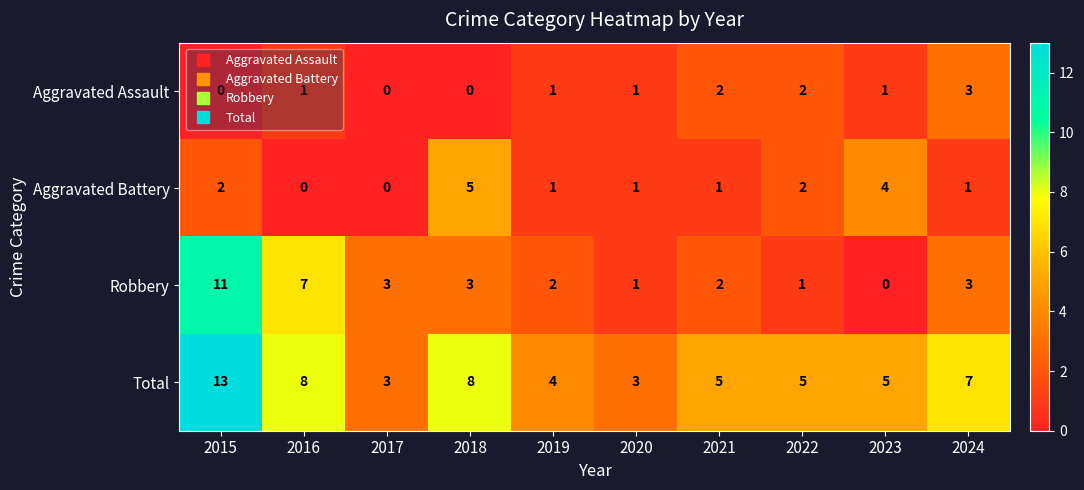

What is the difference between the second highest and second lowest values in the Aggravated Battery series?

4